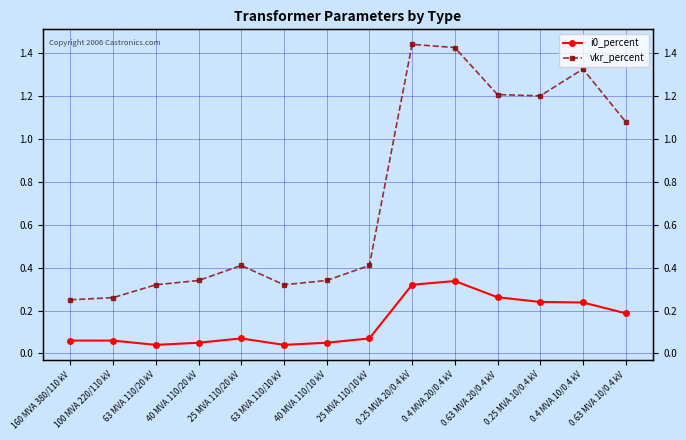

Between 160 MVA 380/110 kV and 0.63 MVA 20/0.4 kV, which series saw the biggest shift?

vkr_percent